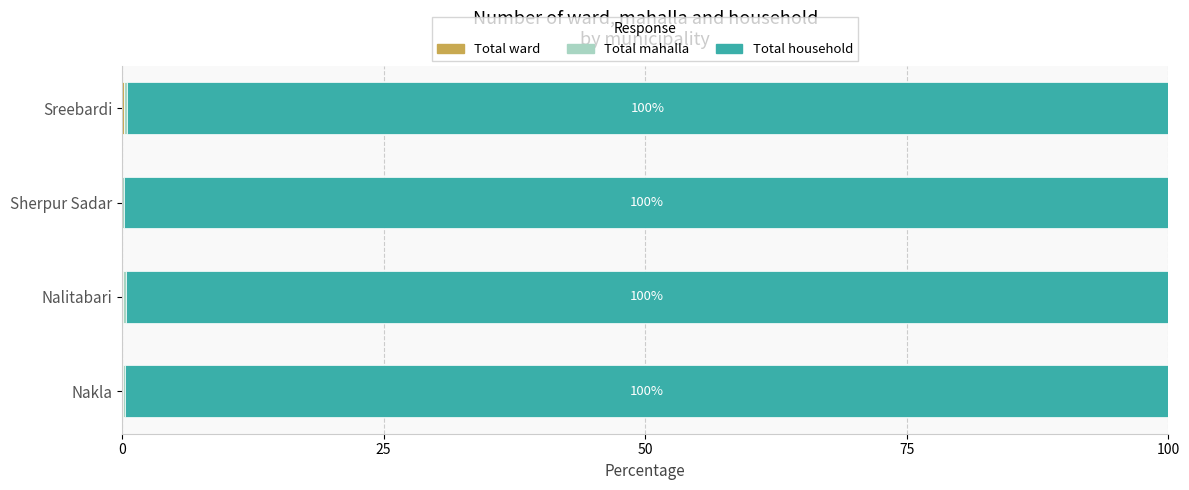

Reading left to right, what are all the values shown in this chart?

Total ward: 0.1	0.1	0.0	0.2
Total mahalla: 0.2	0.3	0.2	0.3
Total household: 99.7	99.6	99.8	99.5